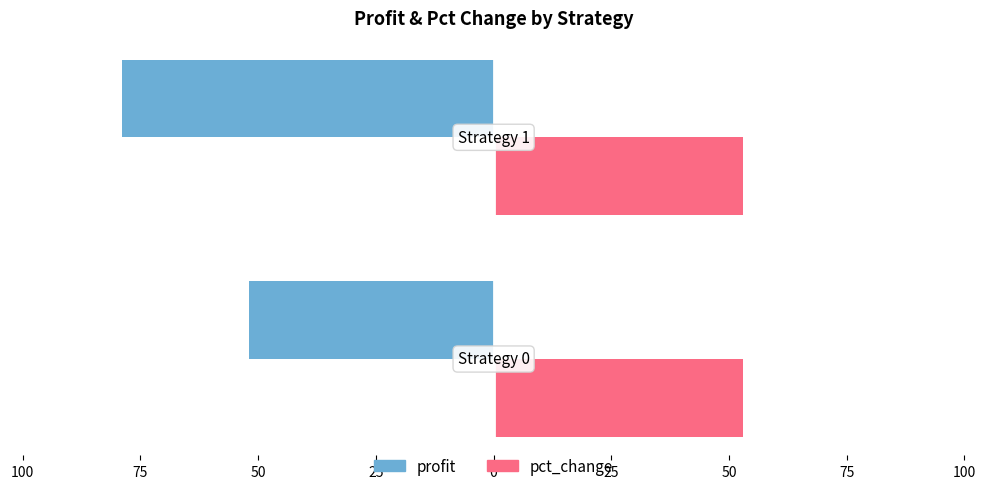

What are all the series names shown in the legend?

profit, pct_change